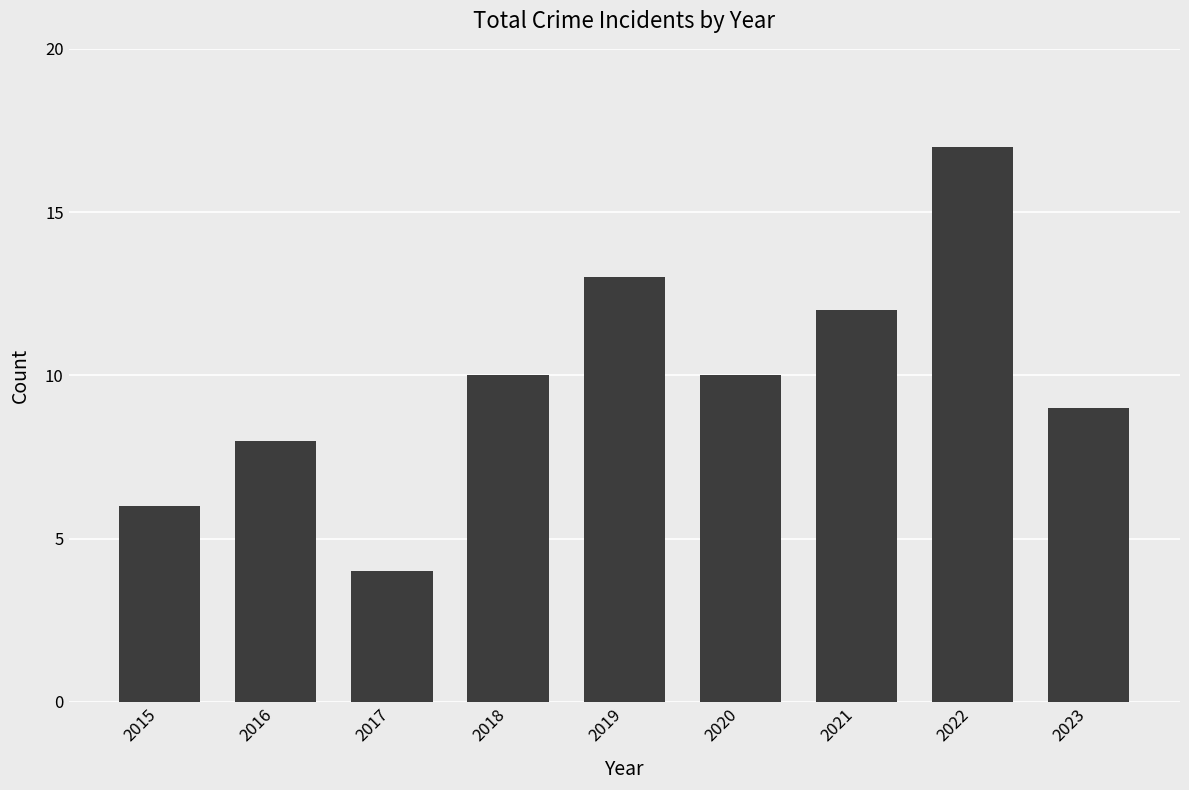

The chart shows a value of 20 at 2021. True or false?

False